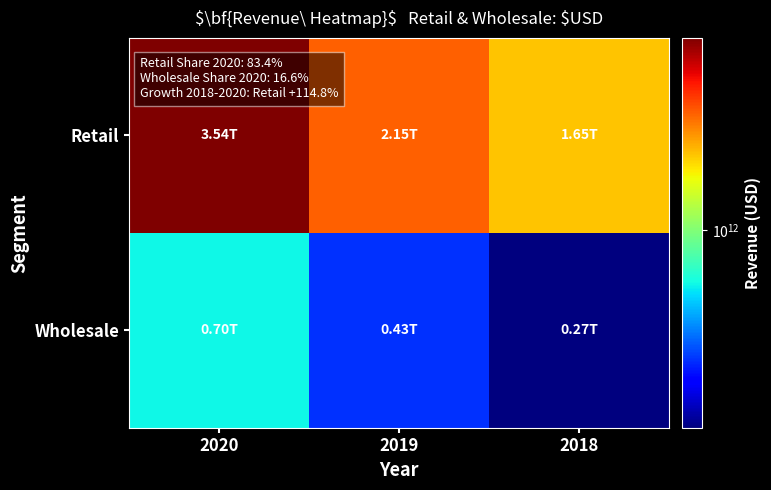

At 2020, list the series in order from largest to smallest.

Retail, Wholesale